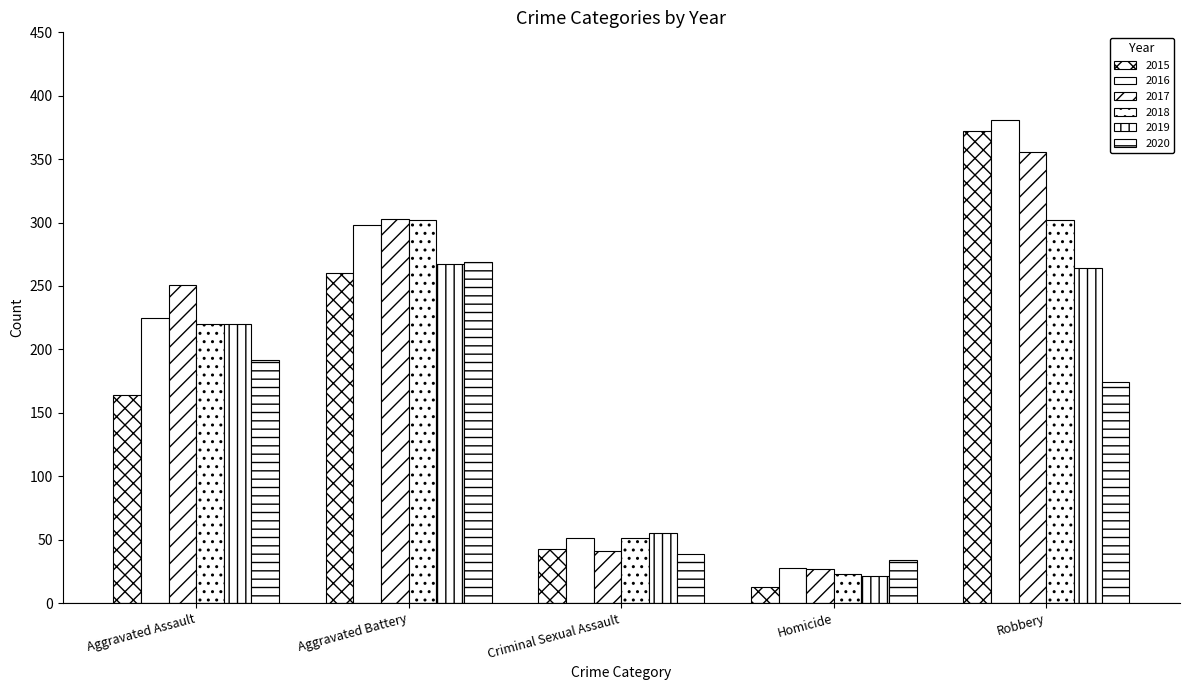

Is the value of 2015 at Aggravated Battery greater than the value of 2017 at Aggravated Battery?

No